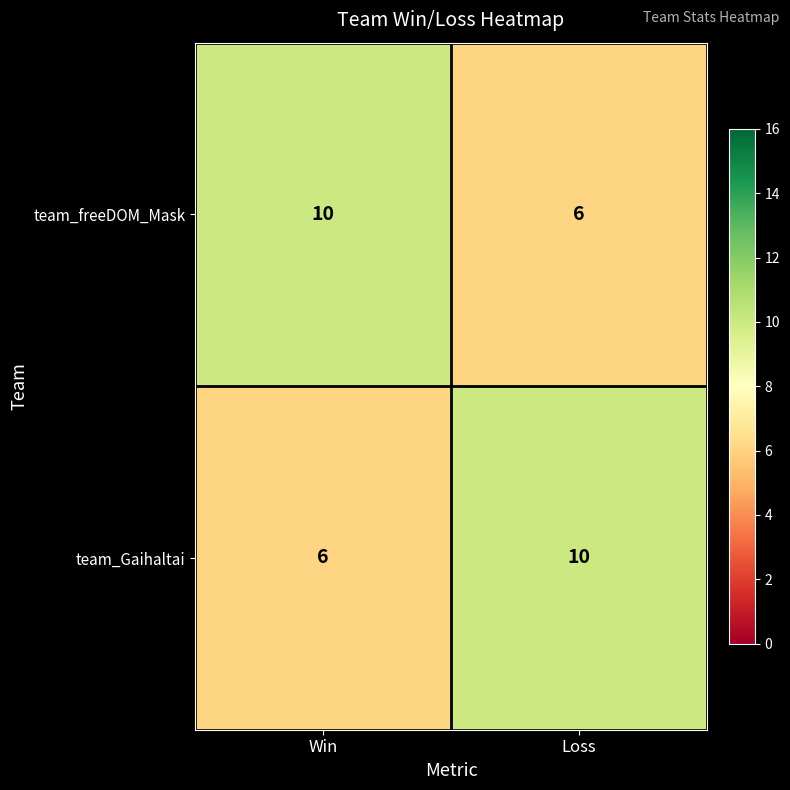

Reading left to right, what are all the values shown in this chart?

team_freeDOM_Mask: Win=10	Loss=6
team_Gaihaltai: Win=6	Loss=10